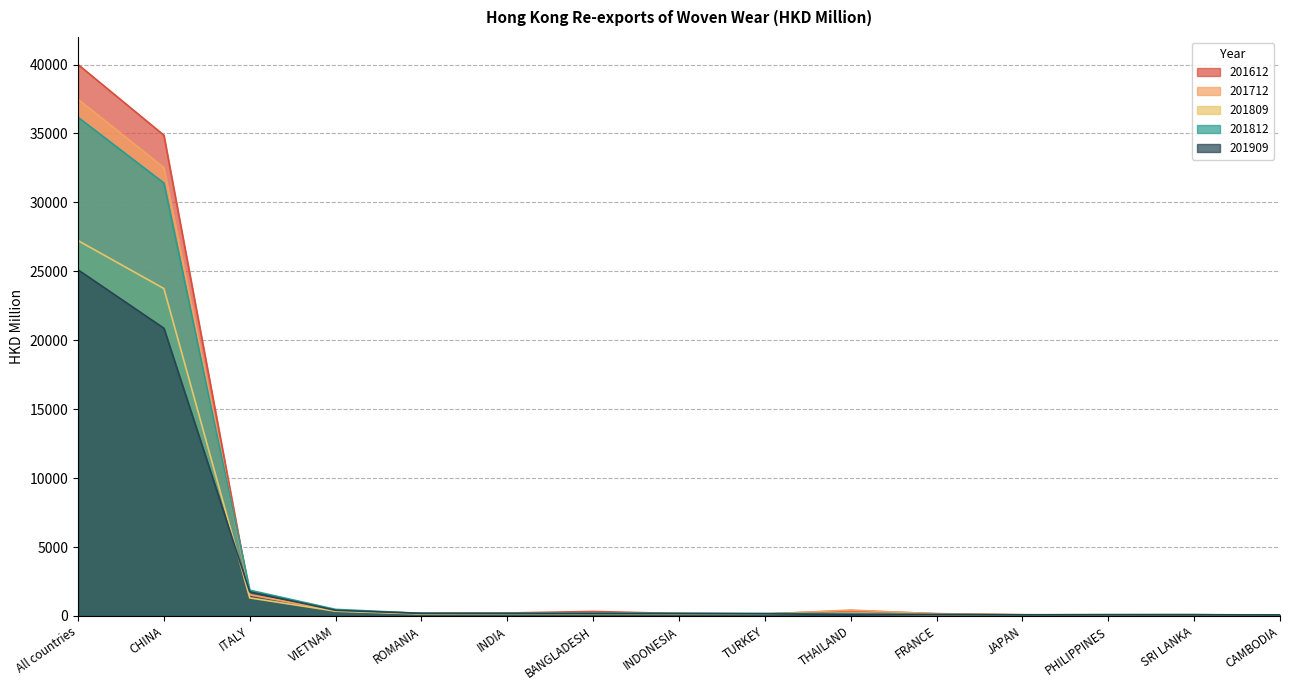

Reading left to right, list all the values displayed in this chart.

201612: All countries=40003.3	CHINA=34874.3	ITALY=1525.4	VIETNAM=390.2	ROMANIA=191.7	INDIA=216.1	BANGLADESH=328.5	INDONESIA=177.8	TURKEY=146.5	THAILAND=389.6	FRANCE=169.9	JAPAN=84.5	PHILIPPINES=81.3	SRI LANKA=91.6	CAMBODIA=52.2
201712: All countries=37485.9	CHINA=32524.9	ITALY=1548.3	VIETNAM=374.4	ROMANIA=182.9	INDIA=201.5	BANGLADESH=232.5	INDONESIA=149.8	TURKEY=134.0	THAILAND=430.9	FRANCE=153.9	JAPAN=88.3	PHILIPPINES=90.6	SRI LANKA=87.1	CAMBODIA=40.7
201809: All countries=27231.3	CHINA=23753.1	ITALY=1309.8	VIETNAM=344.5	ROMANIA=143.4	INDIA=149.4	BANGLADESH=154.7	INDONESIA=140.4	TURKEY=139.5	THAILAND=132.5	FRANCE=80.8	JAPAN=54.2	PHILIPPINES=70.8	SRI LANKA=73.6	CAMBODIA=51.0
201812: All countries=36173.3	CHINA=31407.4	ITALY=1868.9	VIETNAM=477.1	ROMANIA=191.6	INDIA=184.3	BANGLADESH=210.5	INDONESIA=201.2	TURKEY=184.9	THAILAND=162.9	FRANCE=123.6	JAPAN=73.6	PHILIPPINES=100.1	SRI LANKA=98.5	CAMBODIA=66.6
201909: All countries=25107.7	CHINA=20874.4	ITALY=1750.9	VIETNAM=410.5	ROMANIA=189.3	INDIA=187.3	BANGLADESH=180.7	INDONESIA=168.9	TURKEY=158.9	THAILAND=97.0	FRANCE=95.3	JAPAN=86.1	PHILIPPINES=84.7	SRI LANKA=83.7	CAMBODIA=82.4